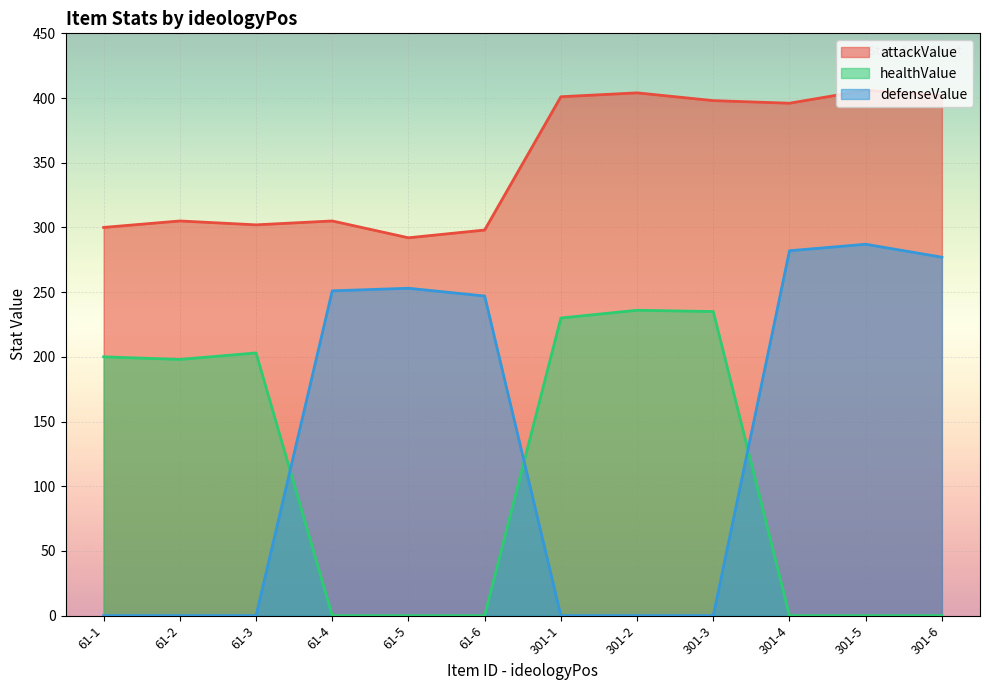

The attackValue series shows 245 at 301-5. True or false?

False